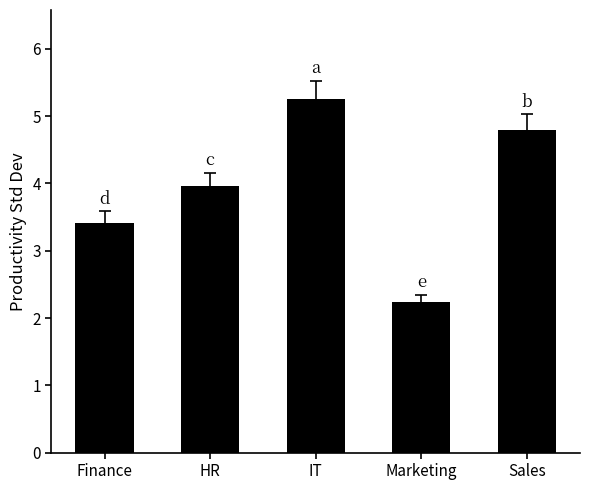

List the labels in order of value, smallest first.

Marketing, Finance, HR, Sales, IT